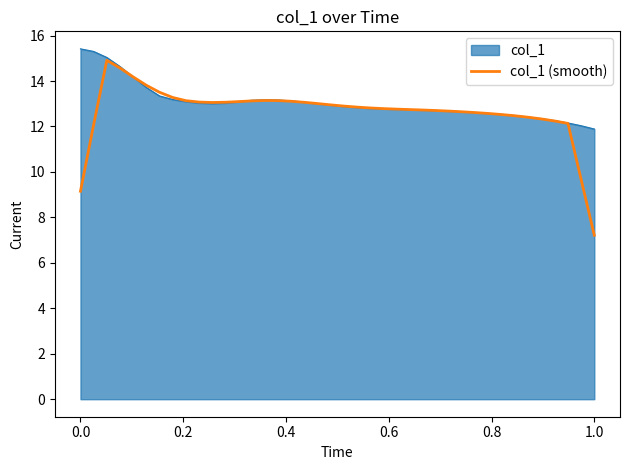

Which series has the widest spread of values?

col_1 (smooth)